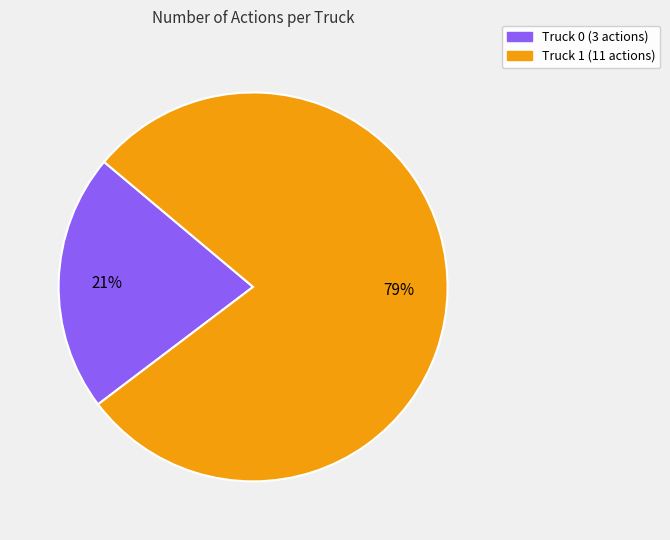

Is there a majority slice in this chart?

Yes